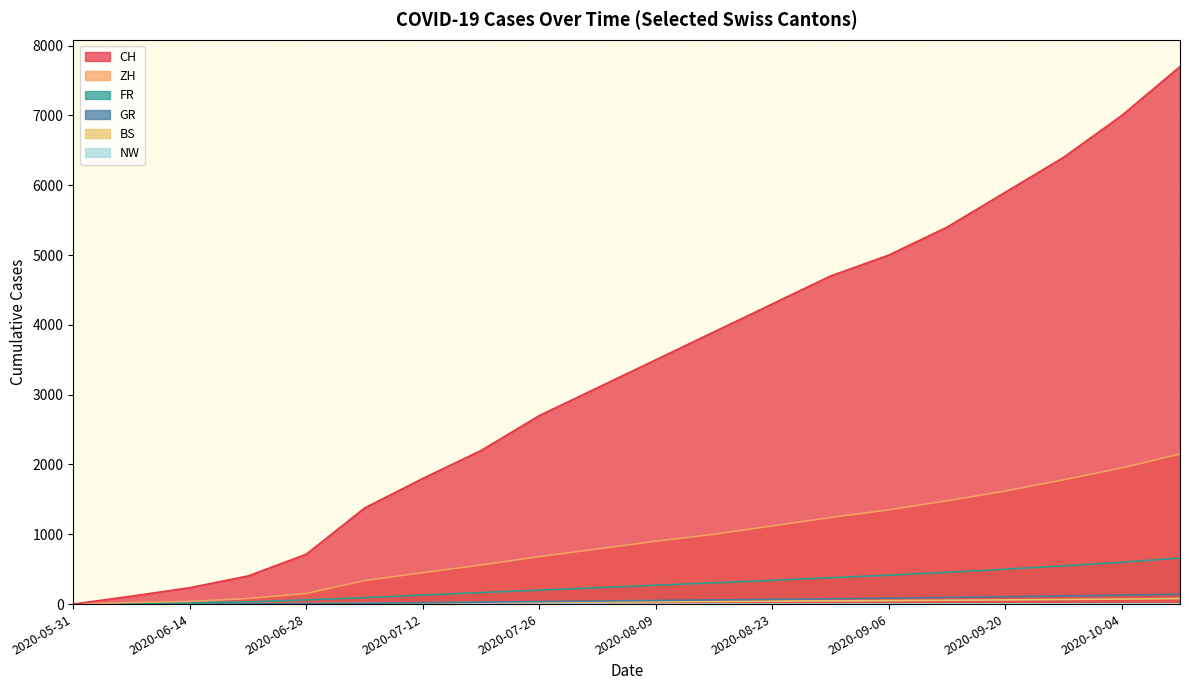

True or false: CH and GR cross at least once.

False